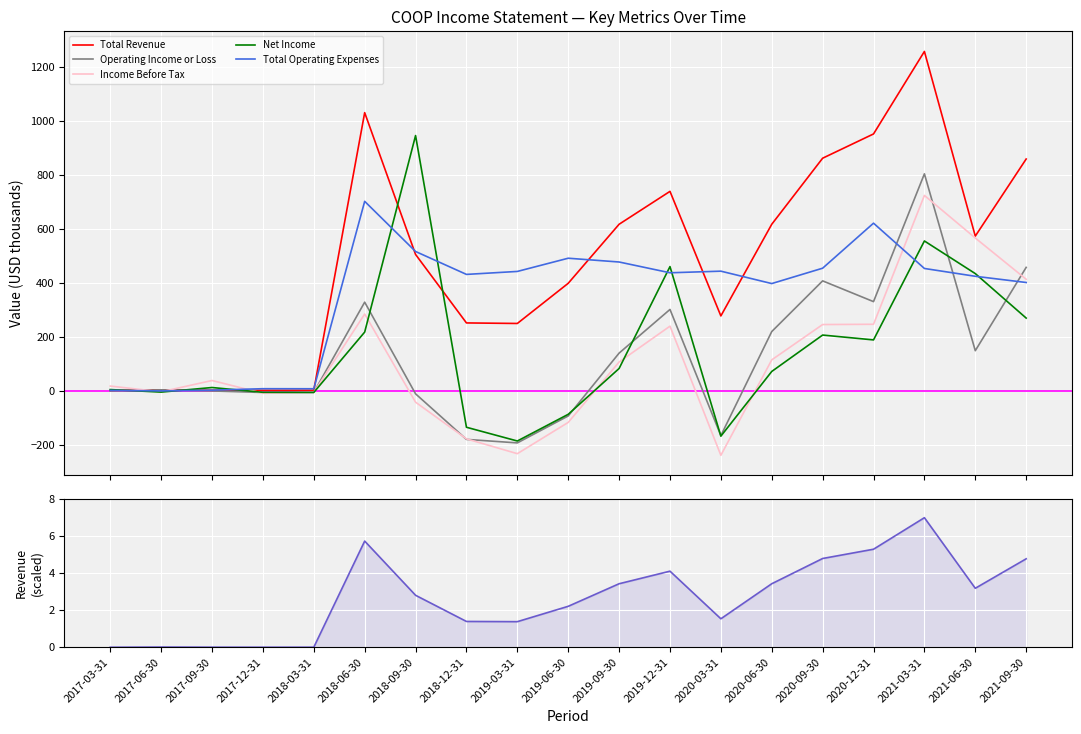

Between which two adjacent categories do Operating Income or Loss and Total Revenue first intersect?

2017-03-31 and 2017-06-30